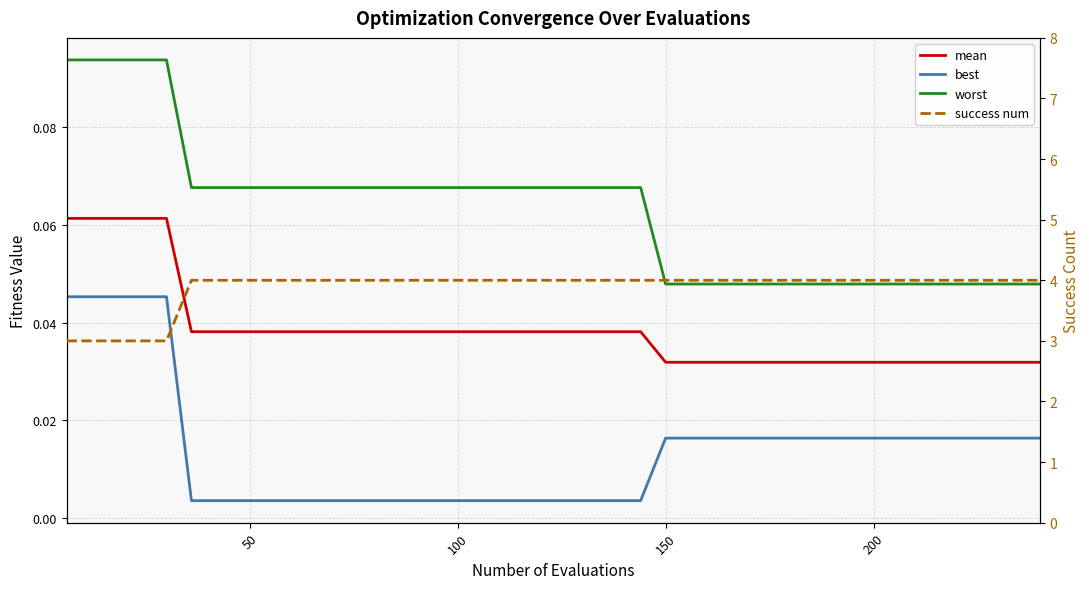

Rank the series by their maximum value, from highest to lowest.

success num, worst, mean, best